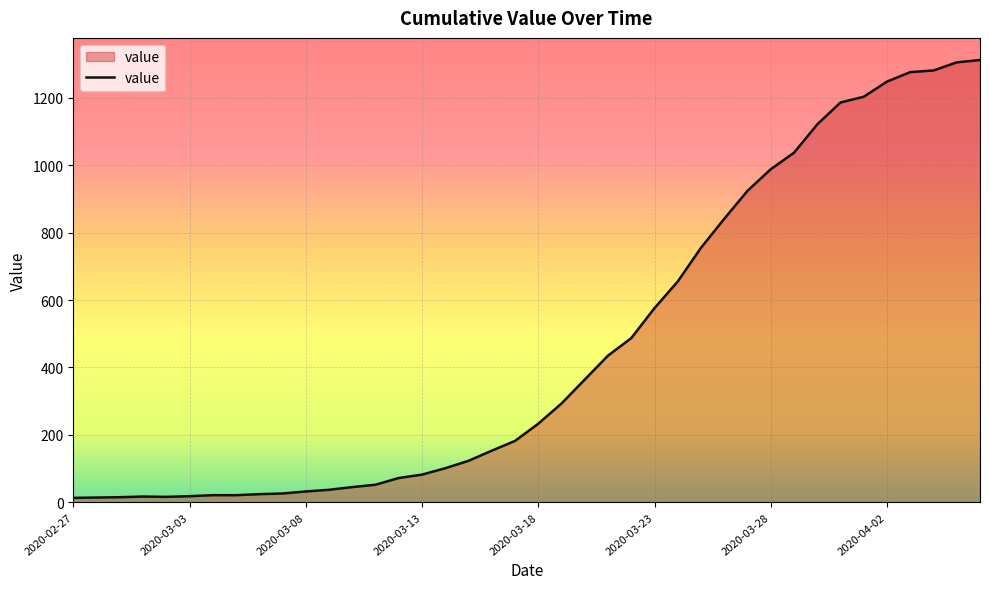

What is the difference between the maximum and minimum values?

1299